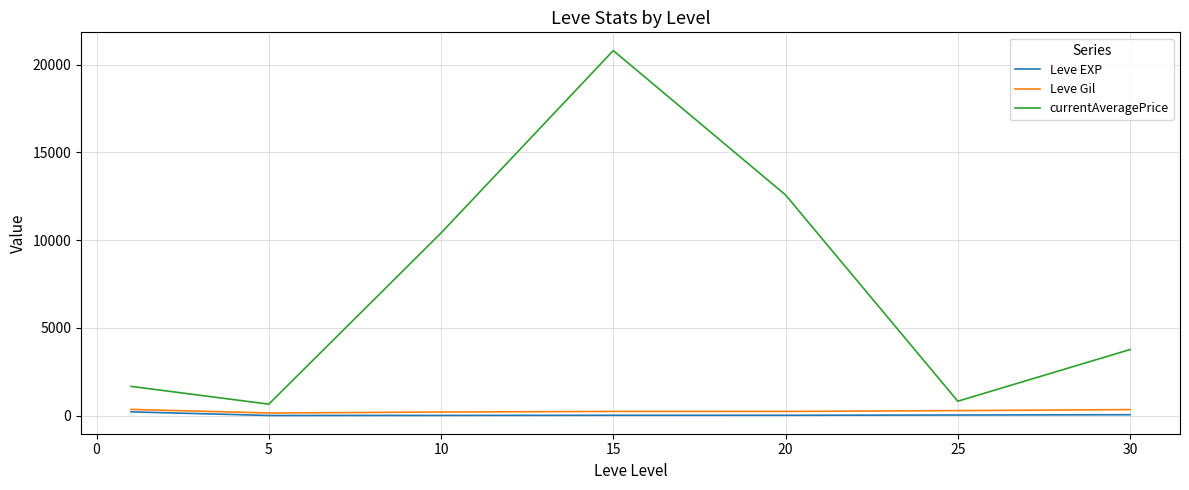

Which series has the largest range (max minus min)?

currentAveragePrice